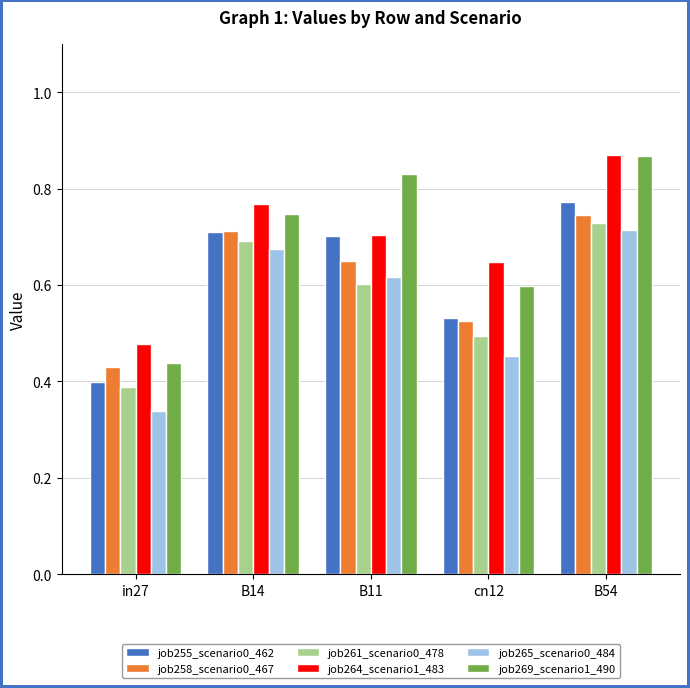

How many bars are there in total?

30